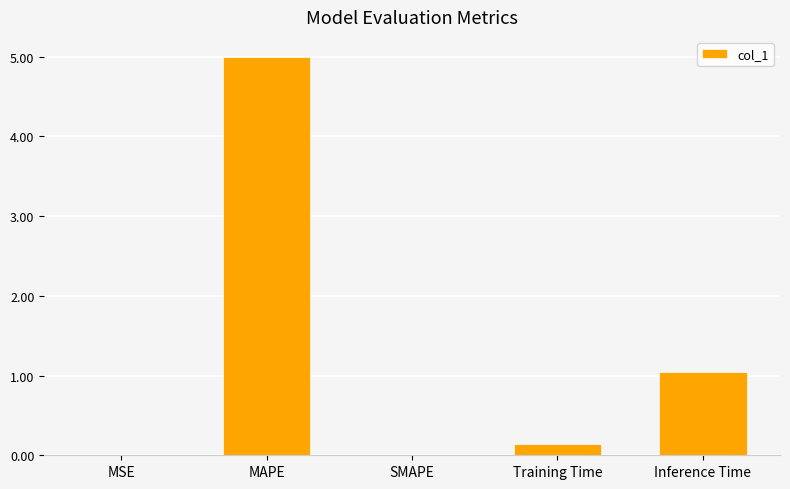

What is the sum of the values at SMAPE and Inference Time?

1.0